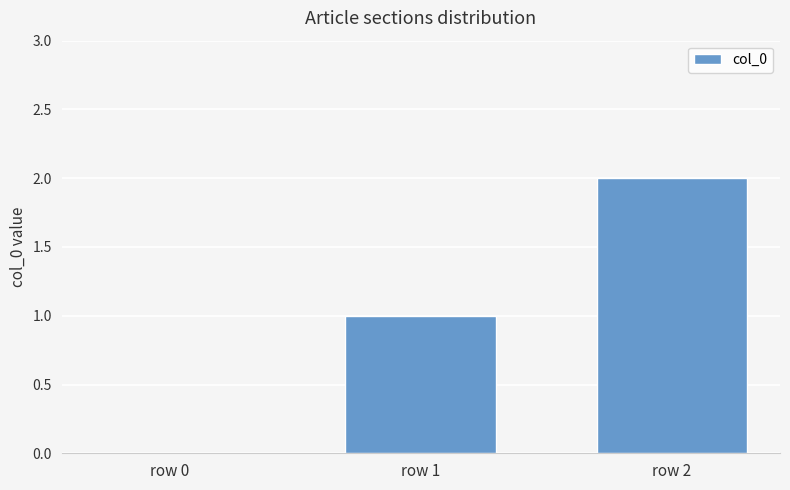

Reading left to right, what are all the values shown in this chart?

row 0=0	row 1=1	row 2=2